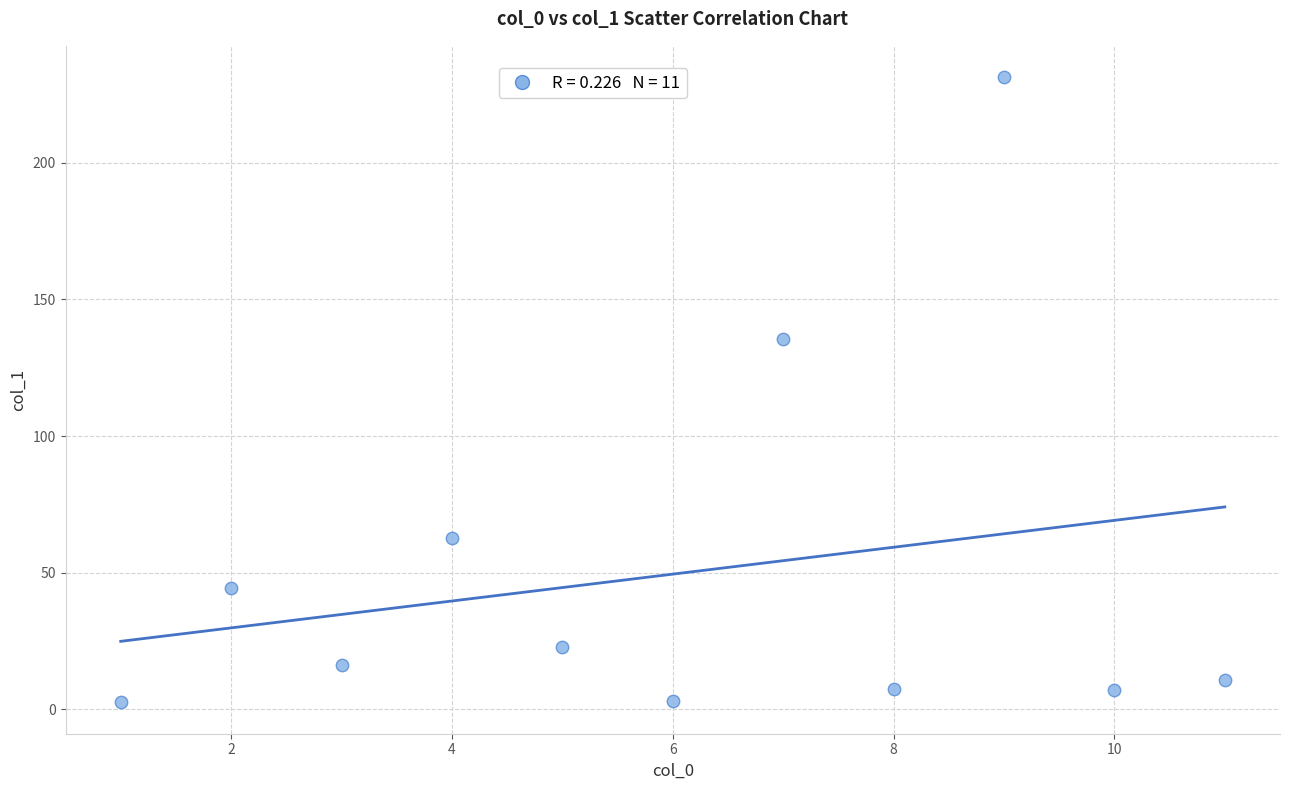

What is the range of X values (max minus min)?

10.0